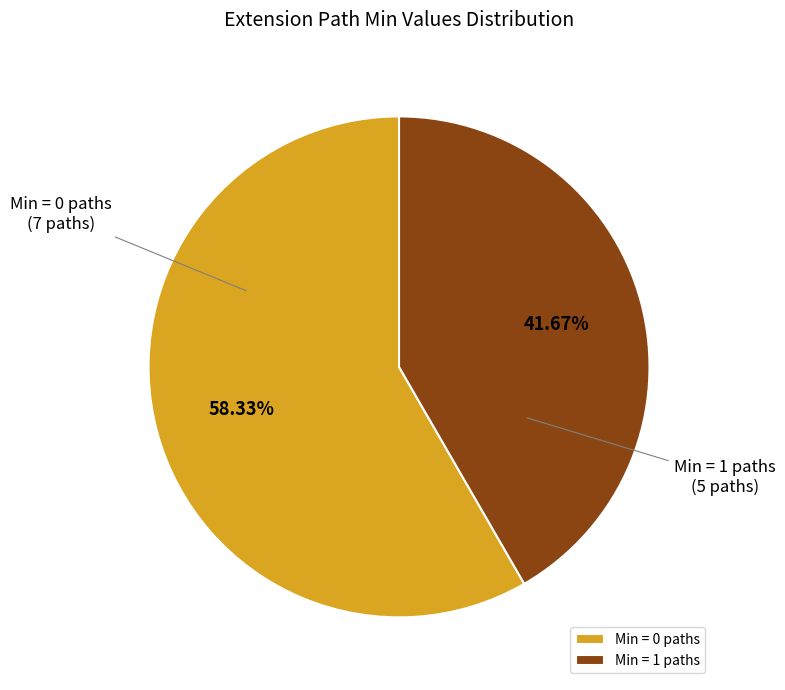

Rank the categories by value from highest to lowest.

Min = 0 paths, Min = 1 paths